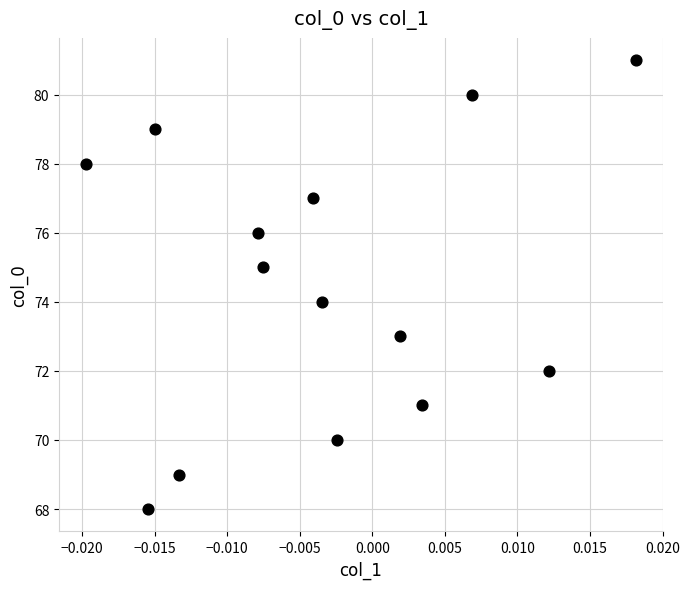

What is the range of Y values (max minus min)?

13